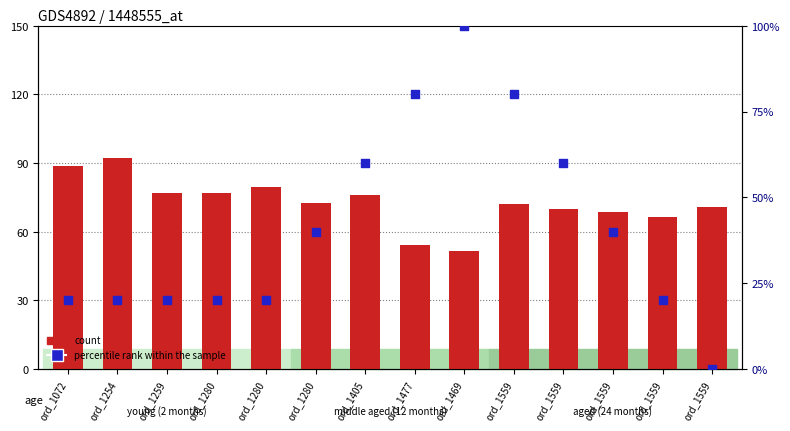

Which series contains the lowest Y value?

percentile rank within the sample